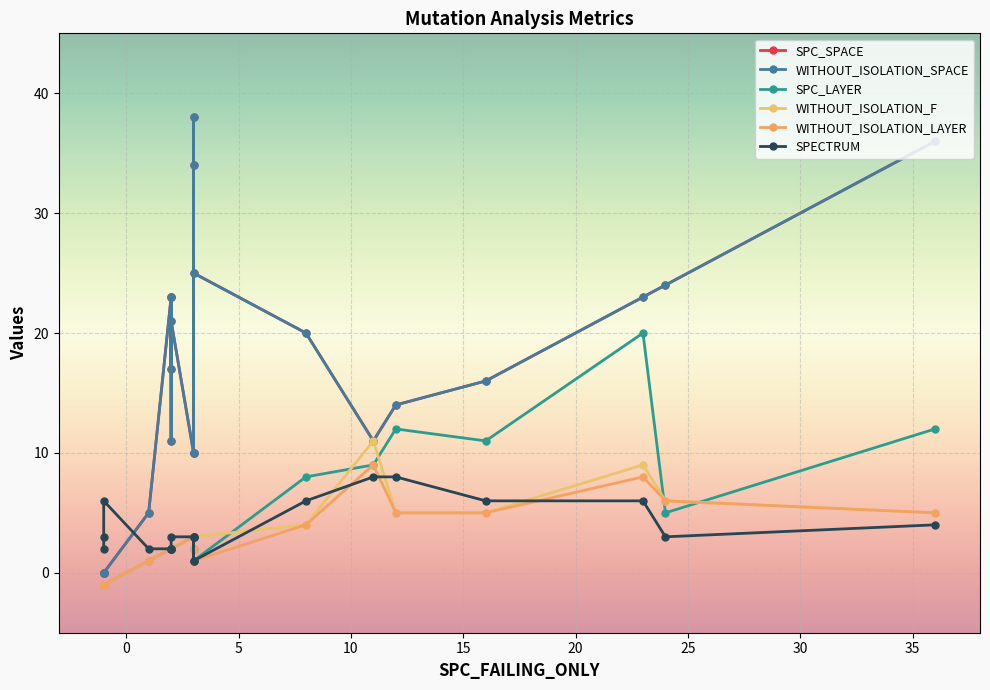

True or false: WITHOUT_ISOLATION_LAYER and WITHOUT_ISOLATION_F intersect in this chart.

False